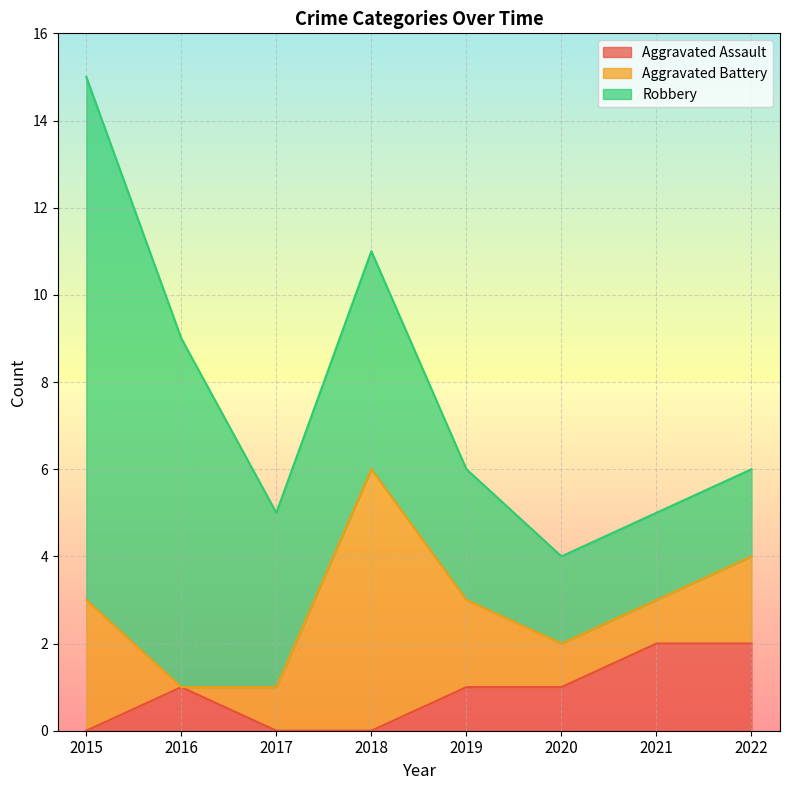

At how many categories does at least one series exceed 0?

8